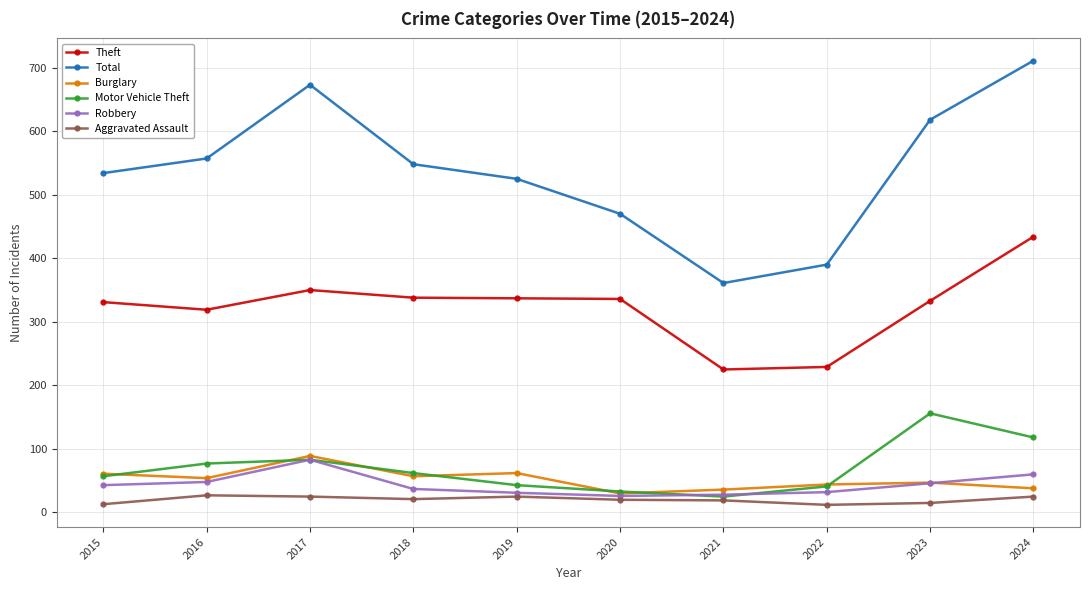

How many categories are shown in the chart?

10